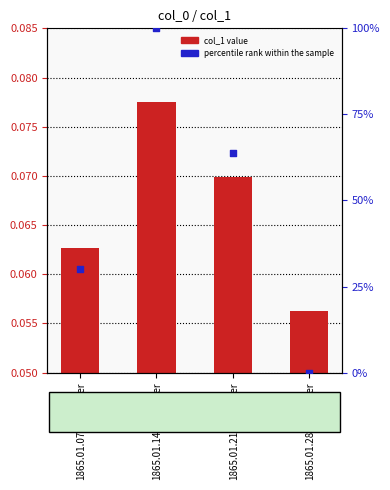

Which series reaches the minimum Y coordinate?

percentile rank within the sample